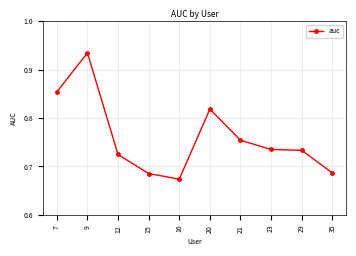

What is the change in value from 9 to 29?

-0.2